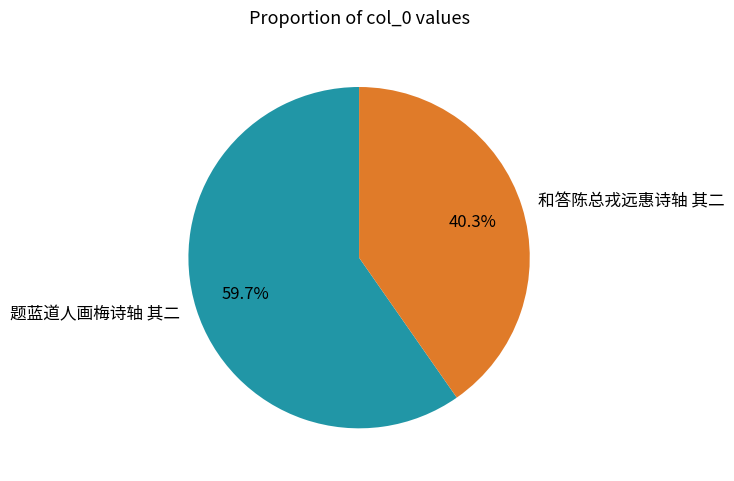

What is the ratio of the value at 和答陈总戎远惠诗轴 其二 to the value at 题蓝道人画梅诗轴 其二?

0.7